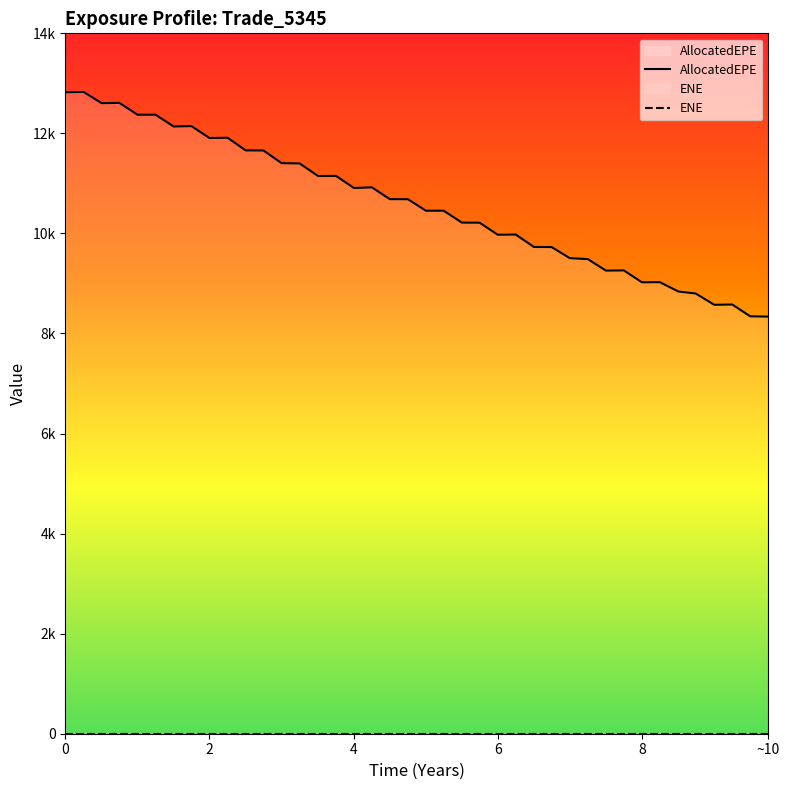

How many data points in AllocatedEPE are less than 10683?

20